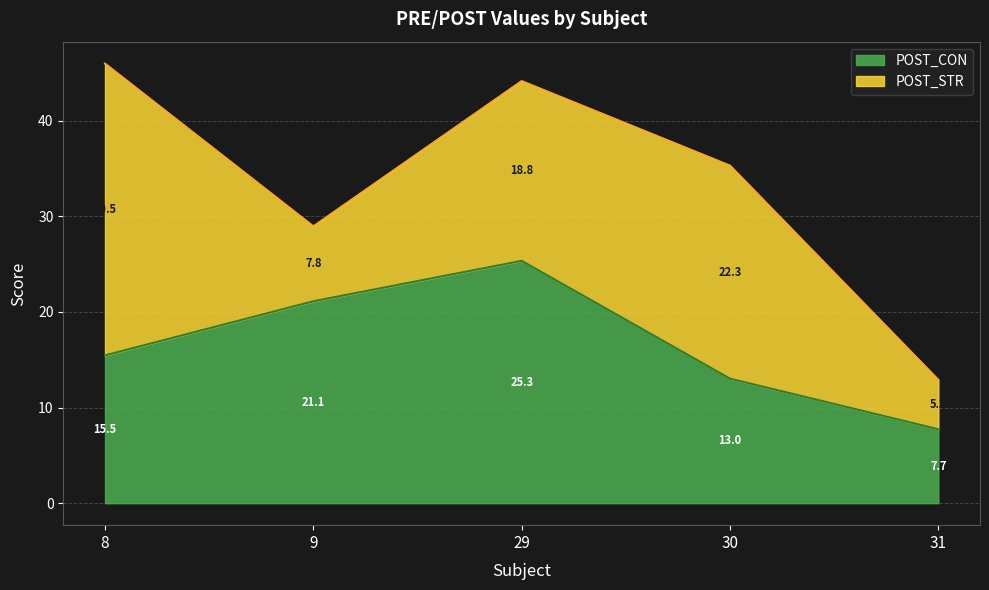

Which label corresponds to the smallest value in the chart?

31